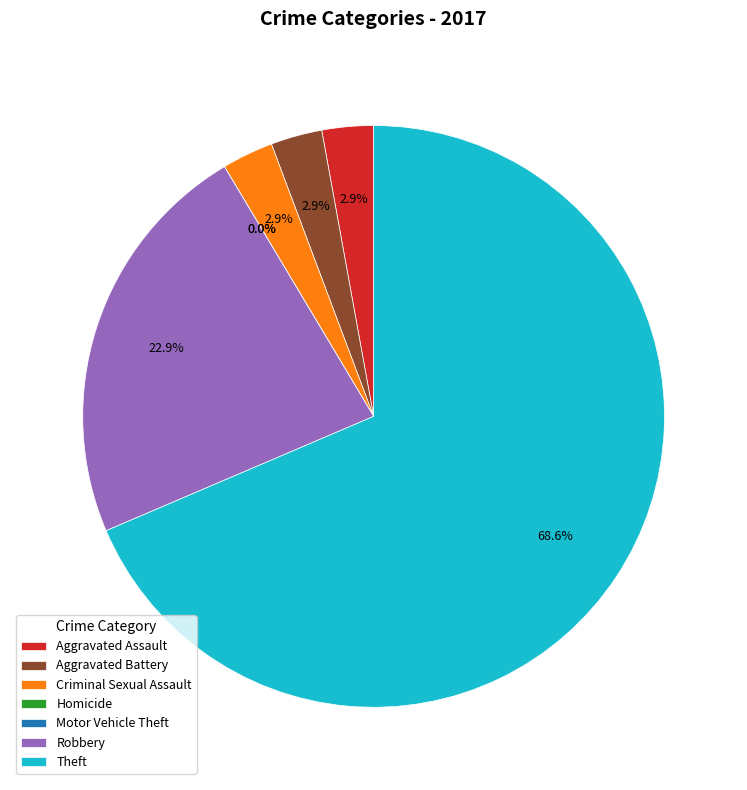

Is there a majority slice in this chart?

Yes